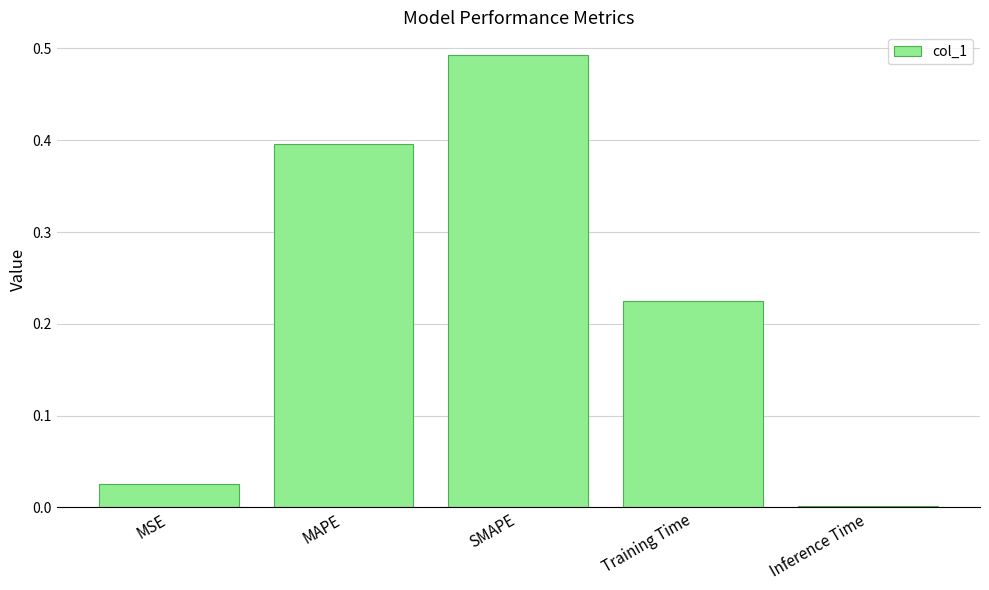

Is it true that the value at MAPE is 0.4?

True